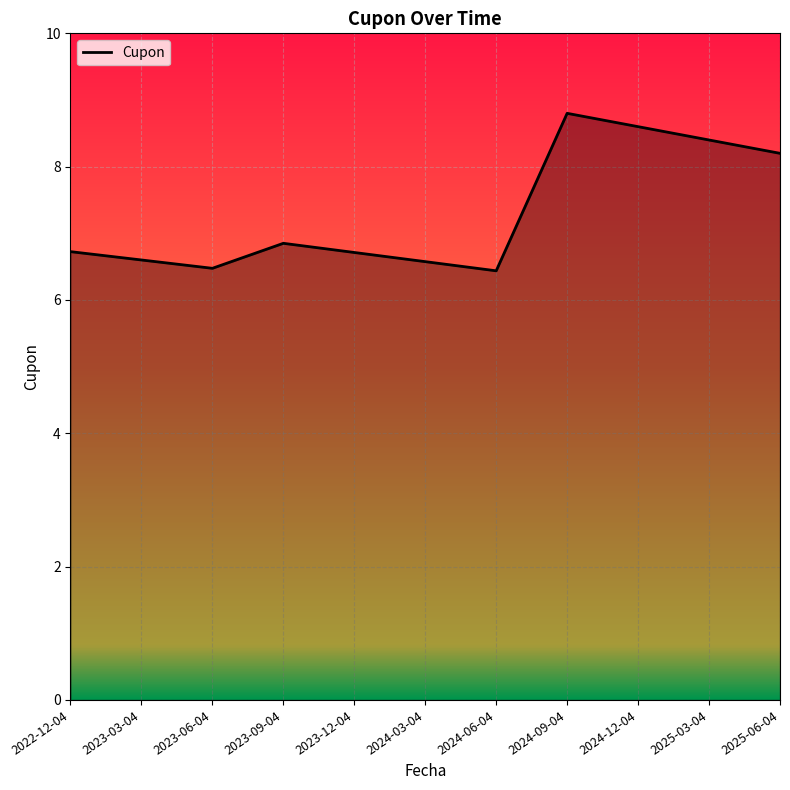

Does the chart display data point markers on the line(s)?

No